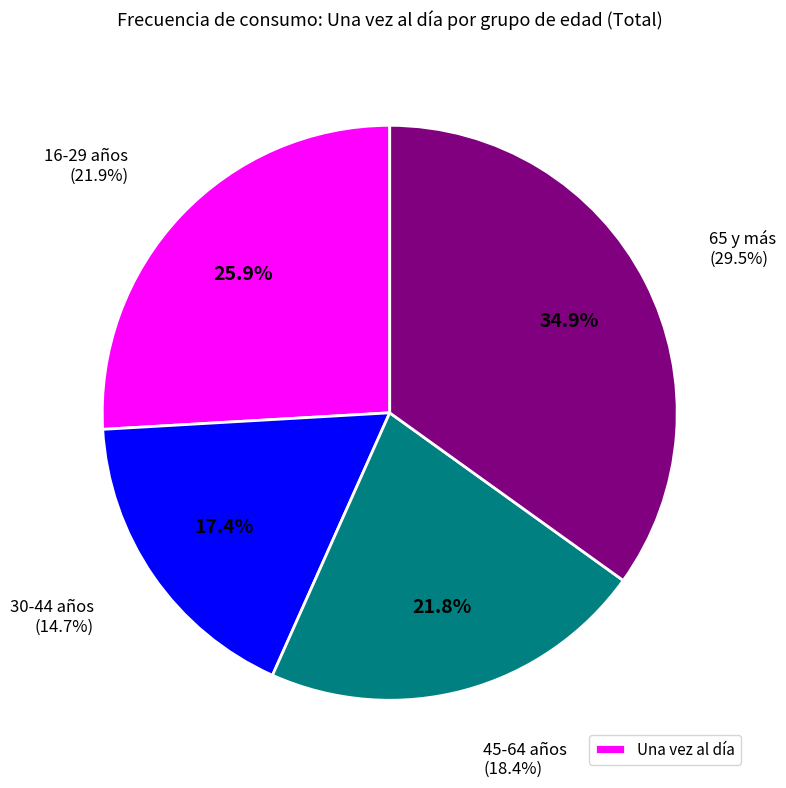

What percentage do 16-29 años and 45-64 años together represent?

47.7%